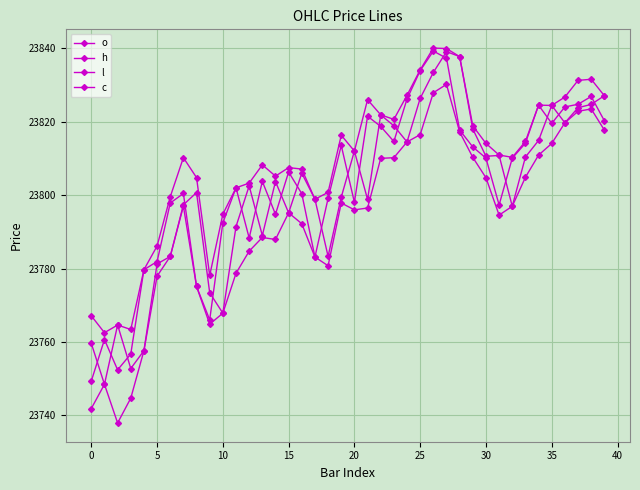

Is this an area chart (filled region under the line)?

No